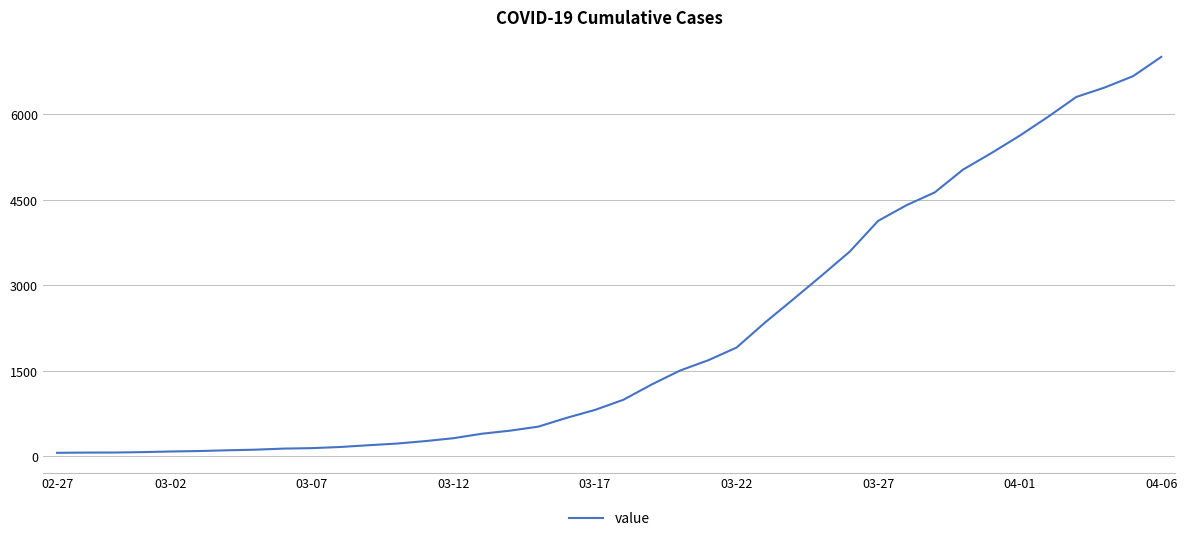

How many lines are shown in the chart?

1